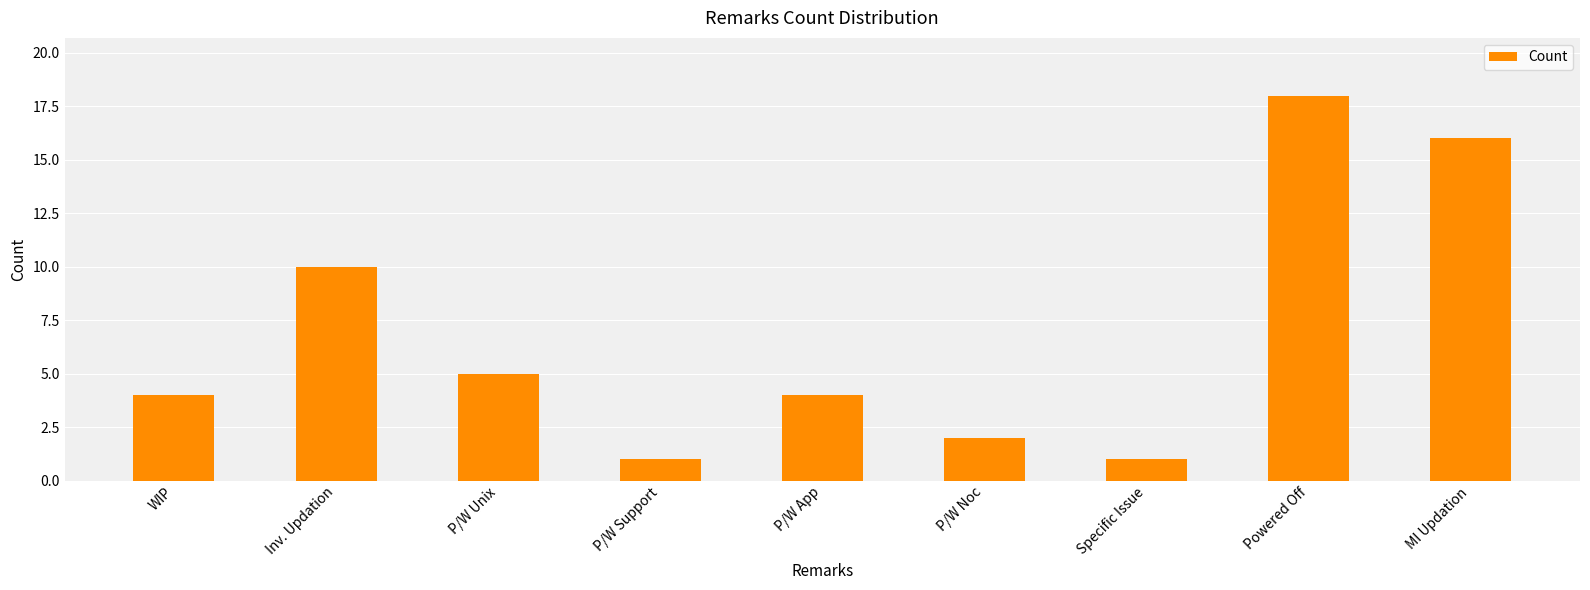

True or false: the data shows 4 at P/W App.

True